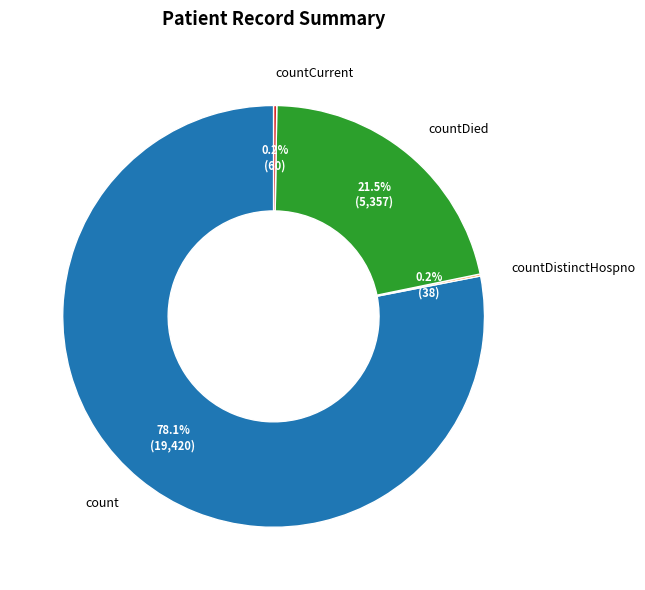

What is the largest slice in the pie chart?

count